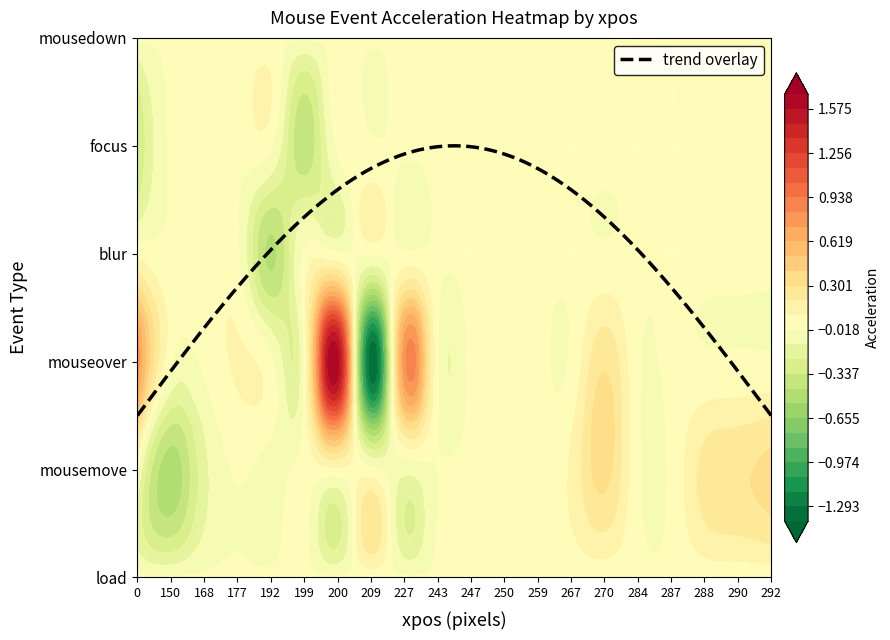

Between 2 and 13, which series saw the biggest shift?

mousemove